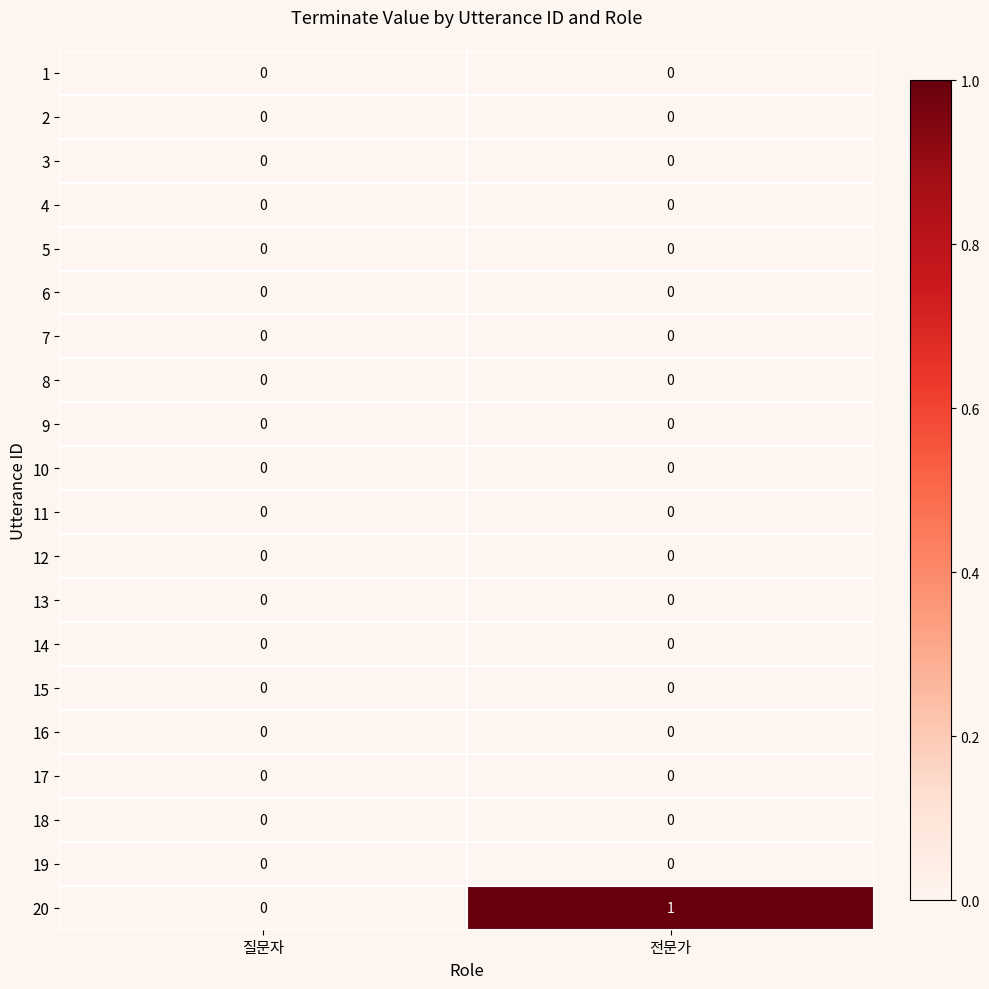

Which series has the largest range (max minus min)?

20